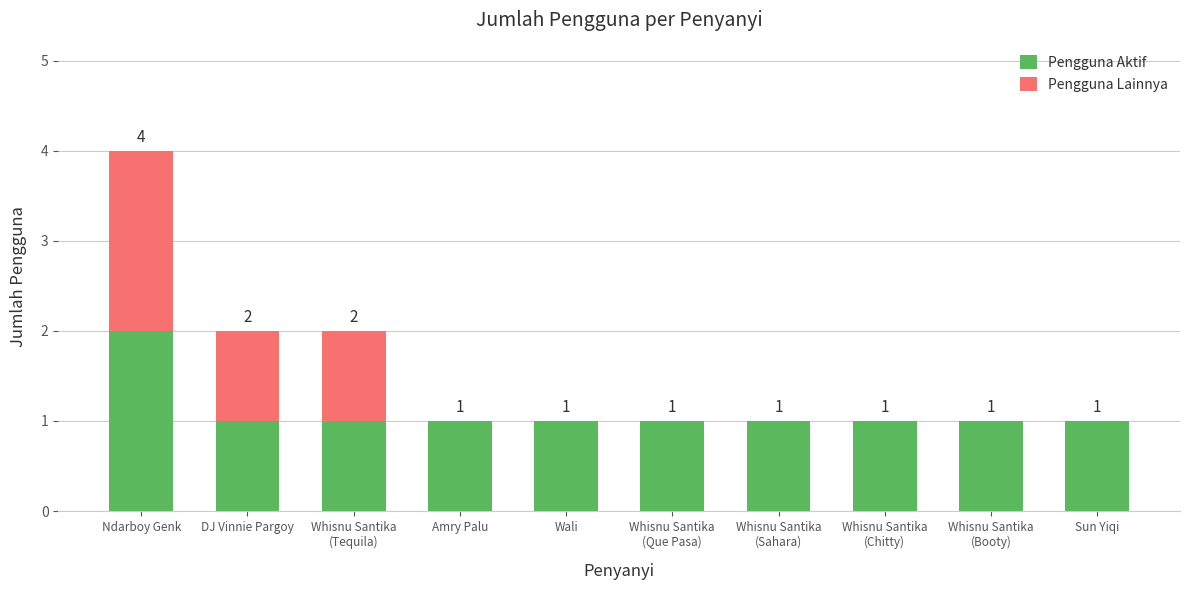

At which category is the sum across all series the highest?

Ndarboy Genk